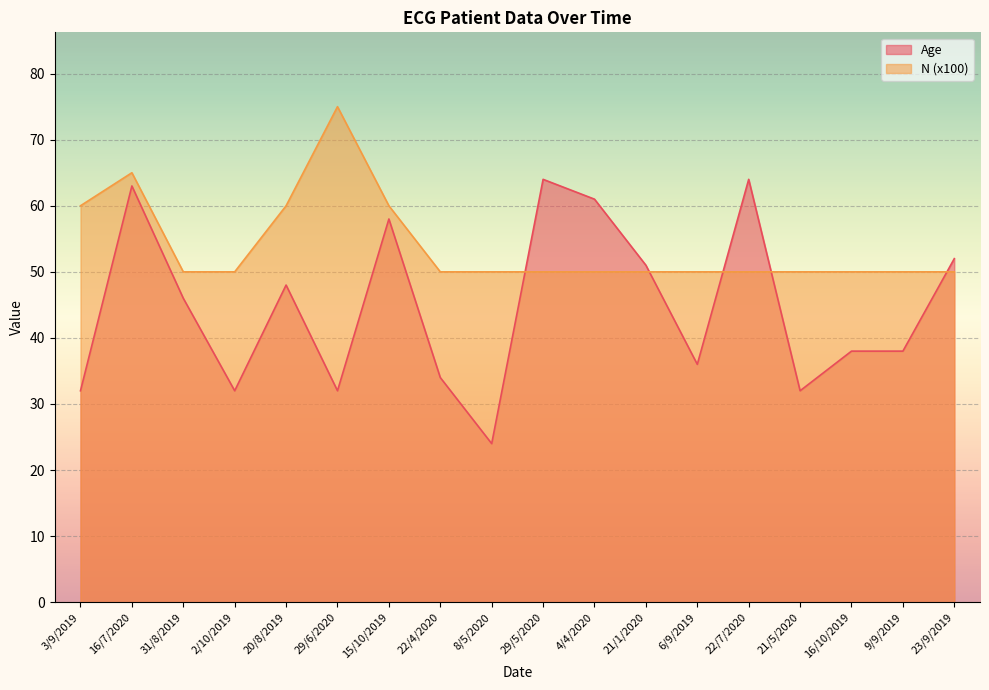

How many intersections are there between N and Age?

5